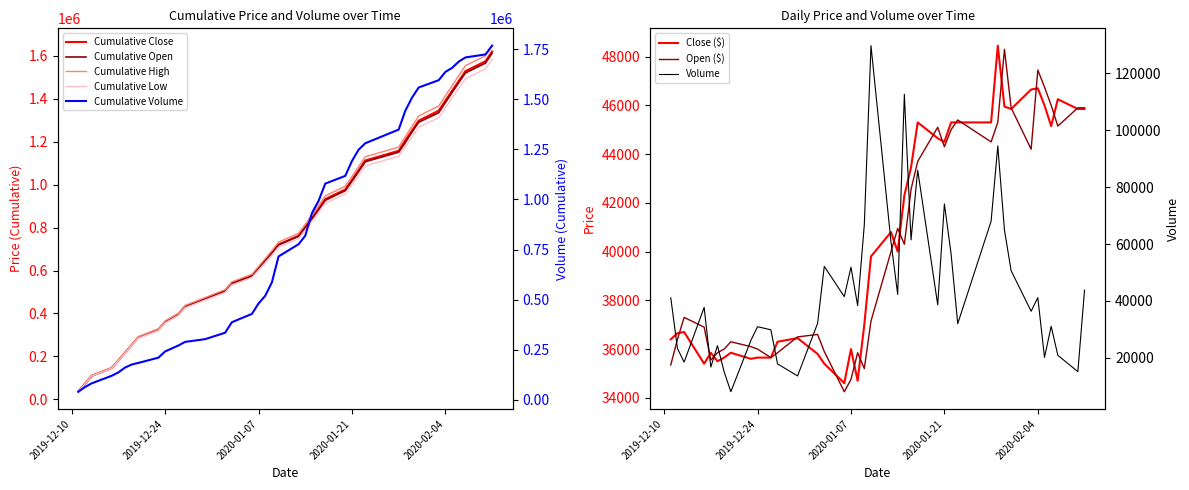

What is the value of the Close point at the 7th from the left?

35650